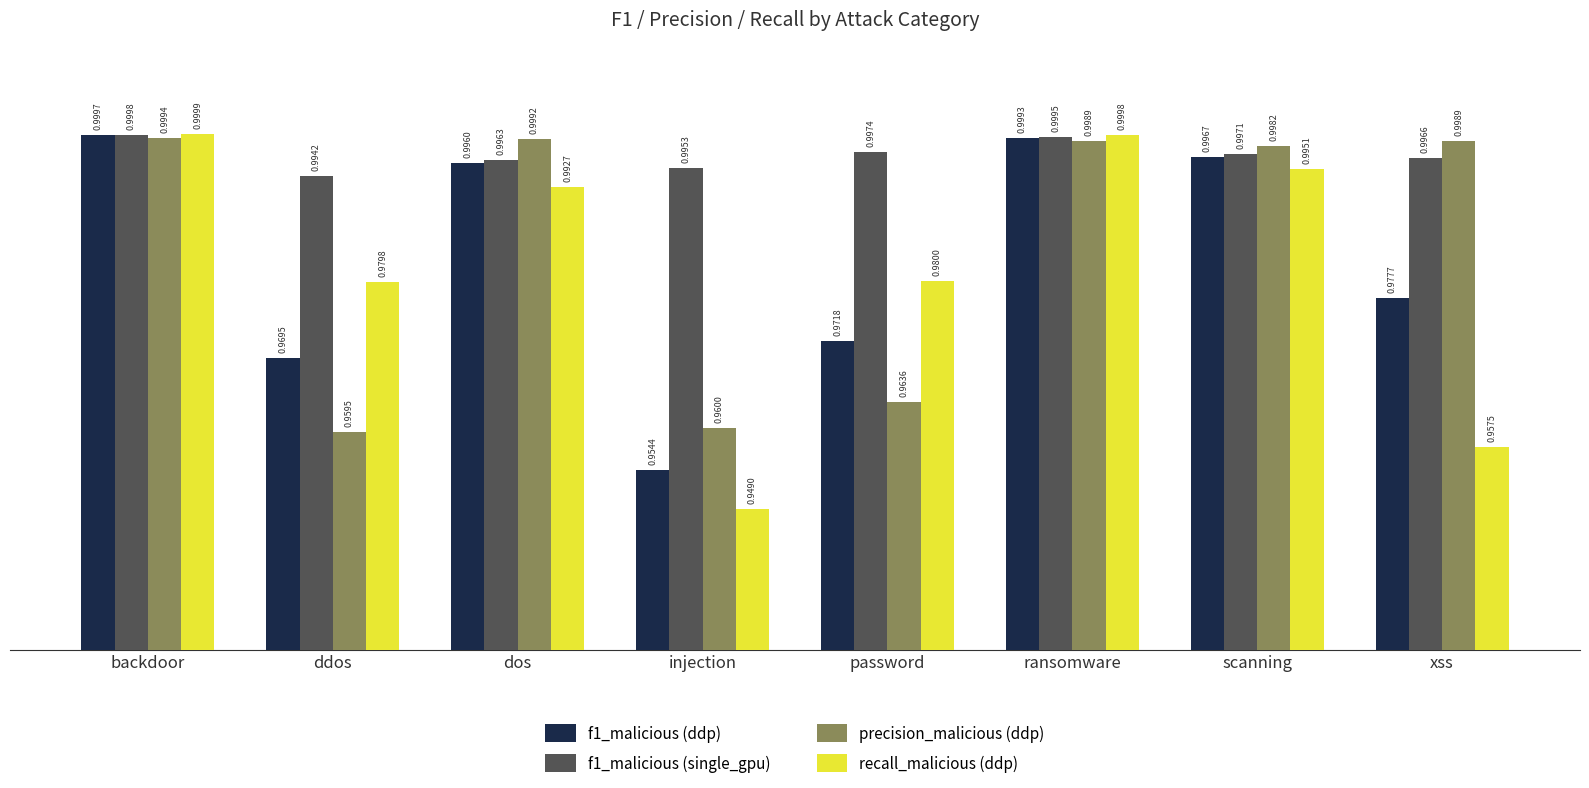

At password, list the series in order from largest to smallest.

f1_malicious (single_gpu), recall_malicious (ddp), f1_malicious (ddp), precision_malicious (ddp)